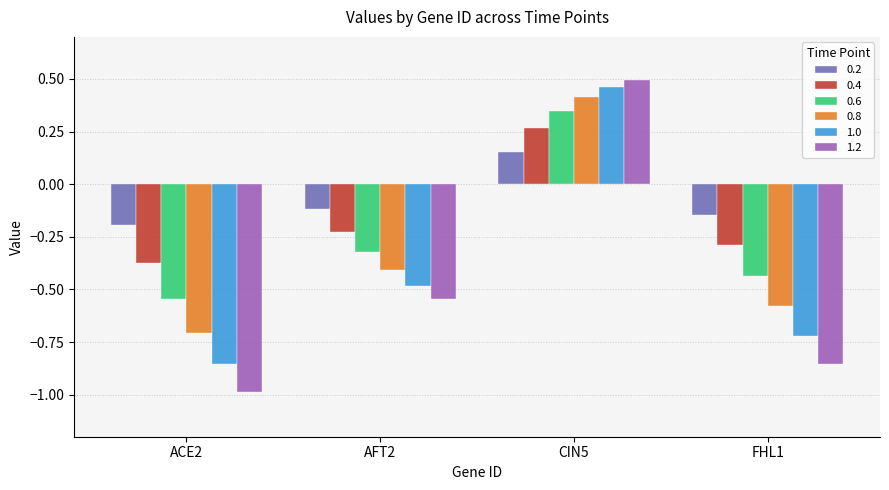

What is the difference between the 0.6 values at ACE2 and CIN5?

0.9